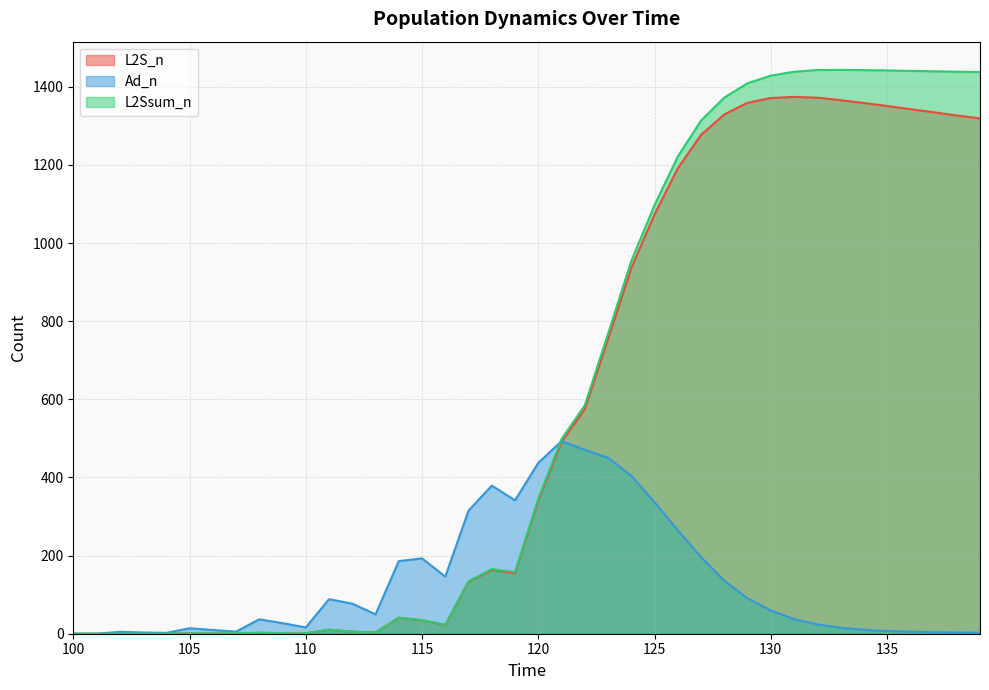

How many lines are shown in the chart?

3